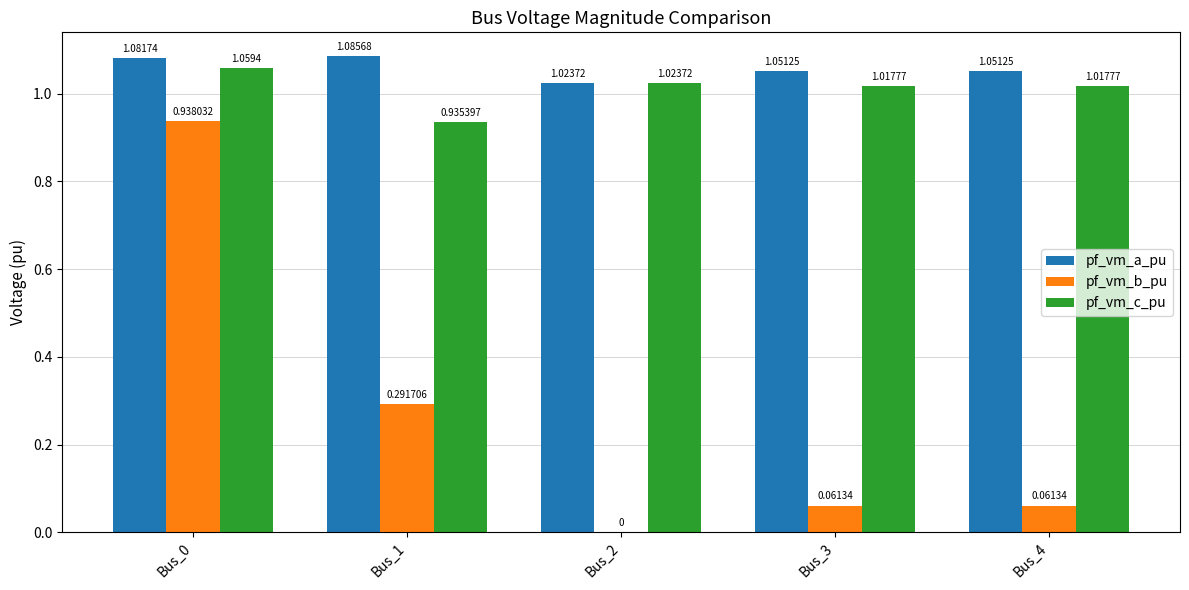

What is the total value across all series at Bus_4?

2.1